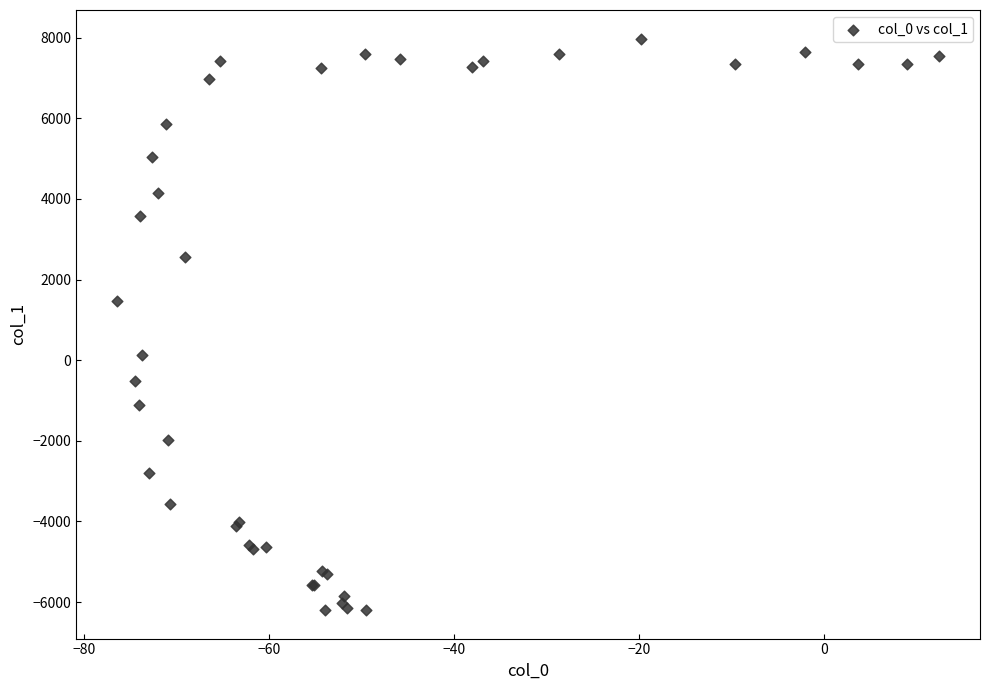

What Y value in the scatter plot is closest to 891?

1458.6